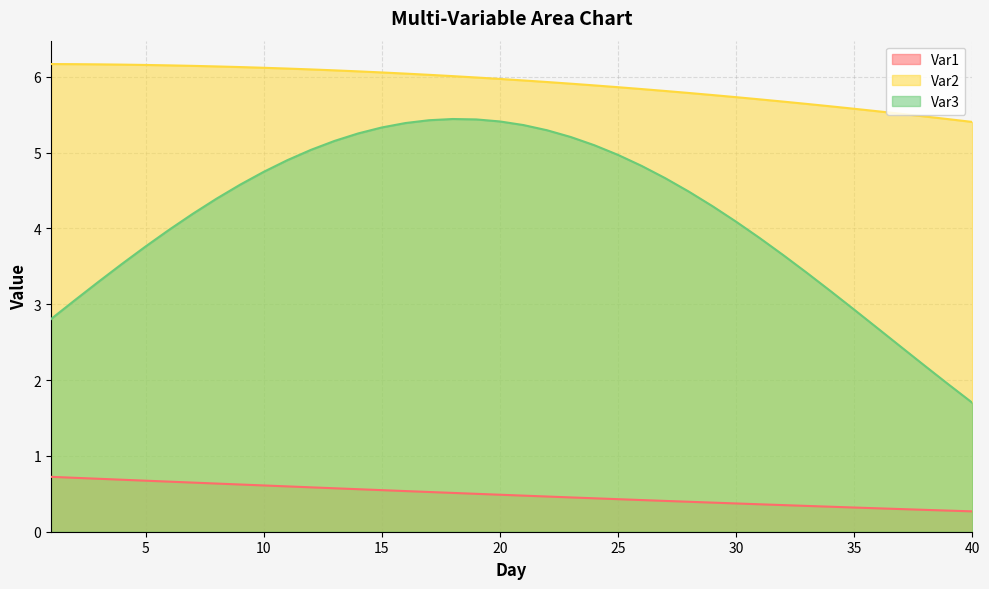

True or false: Var1 has more than 0 interior local peaks.

False